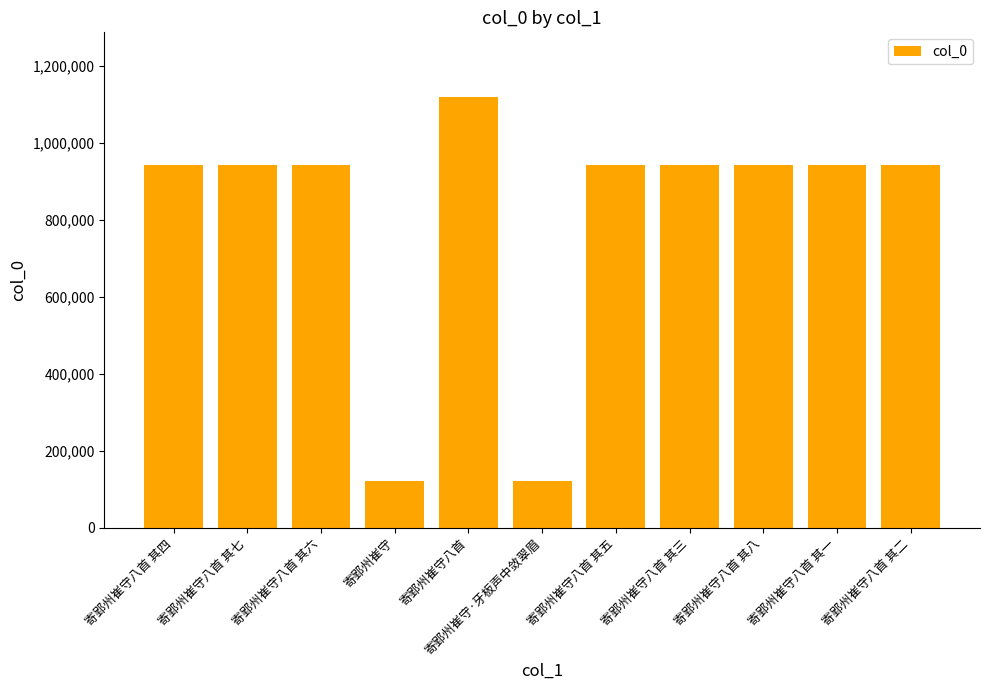

The chart shows a value of 942734 at 寄郢州崔守八首 其三. True or false?

True